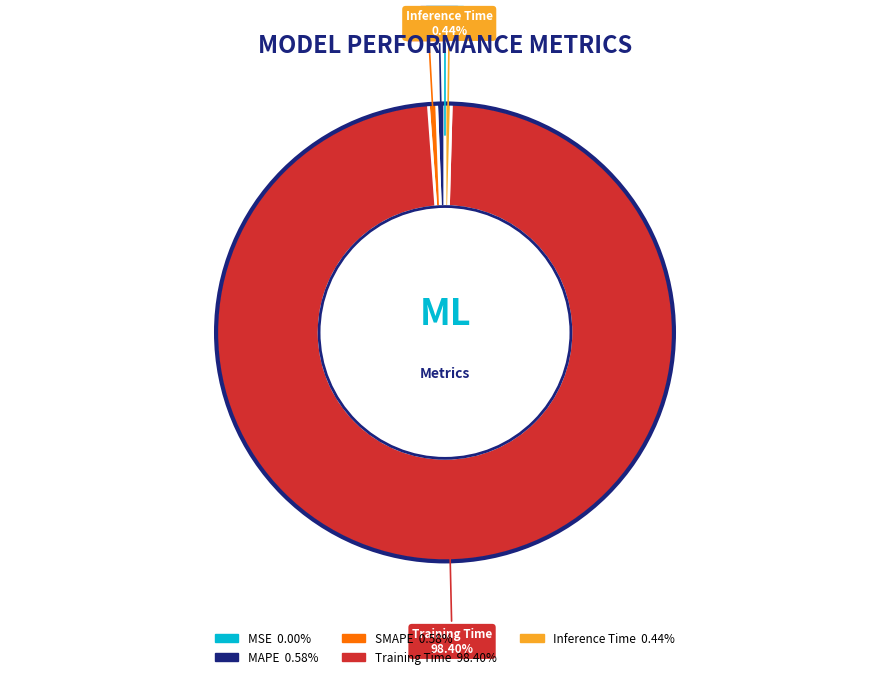

Does SMAPE account for over 50% of the chart?

No